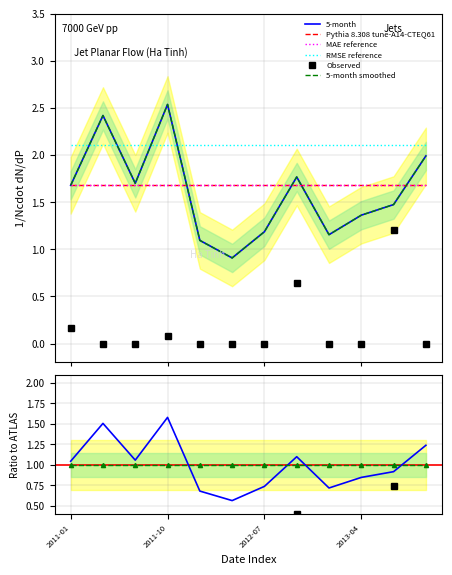

What is the highest value of the 5-month series?

2.5